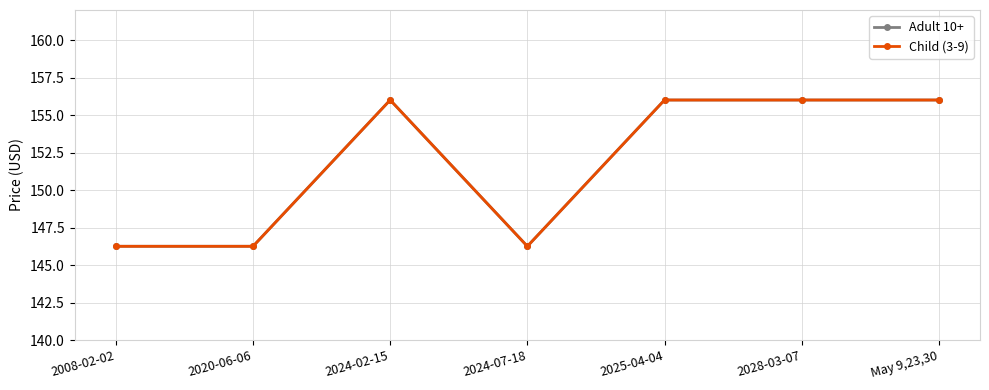

How many lines are shown in the chart?

2